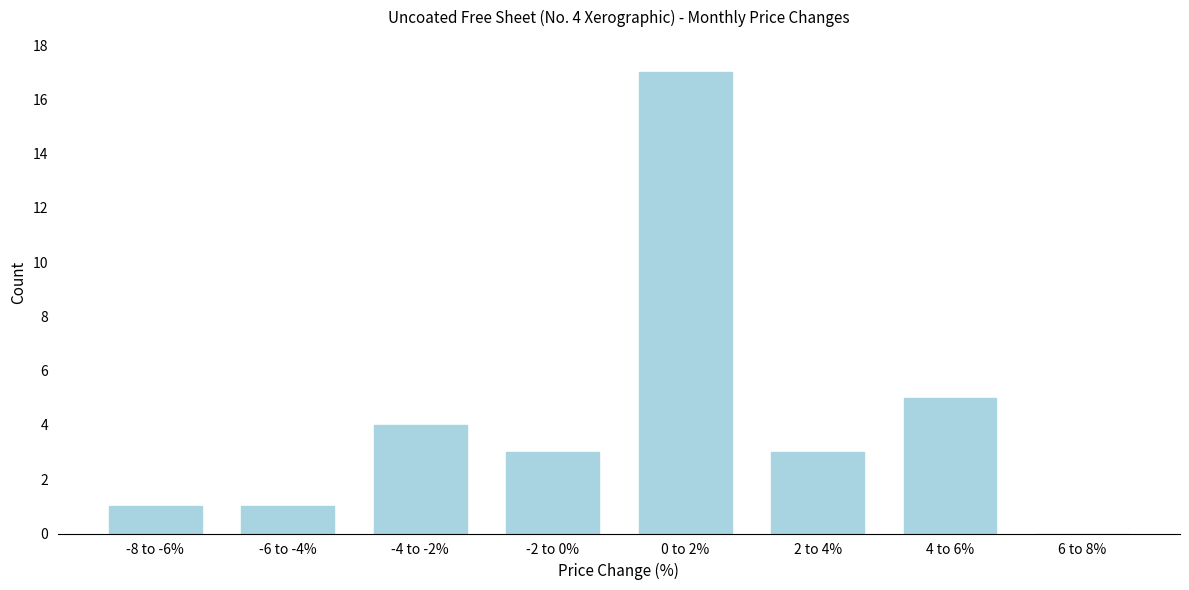

Reading left to right, transcribe all the data shown in this chart.

-8 to -6%=1	-6 to -4%=1	-4 to -2%=4	-2 to 0%=3	0 to 2%=17	2 to 4%=3	4 to 6%=5	6 to 8%=0